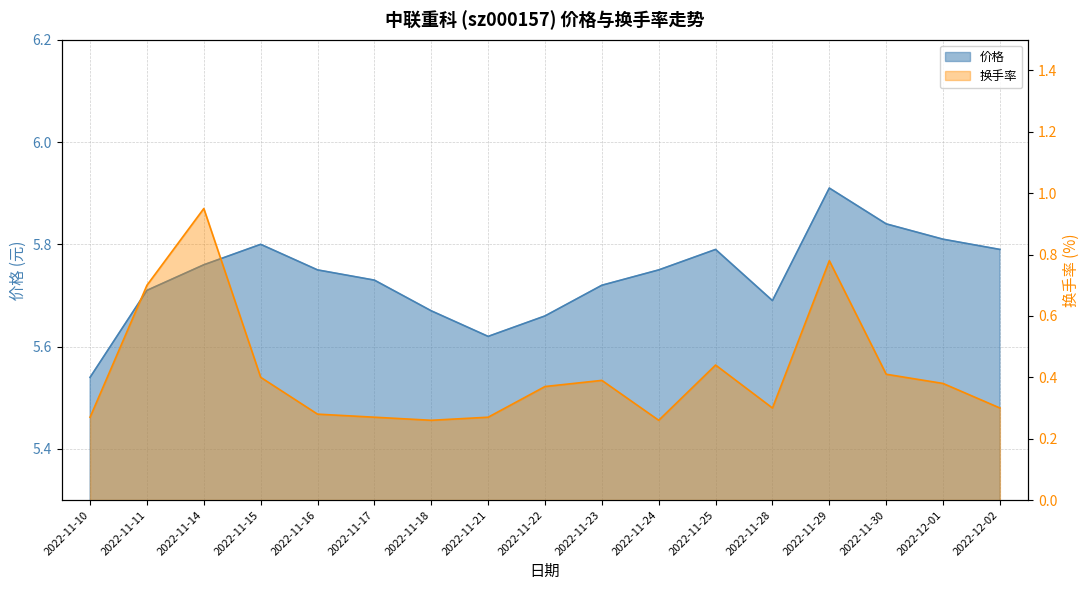

Where is the first local minimum for 换手率?

2022-11-18